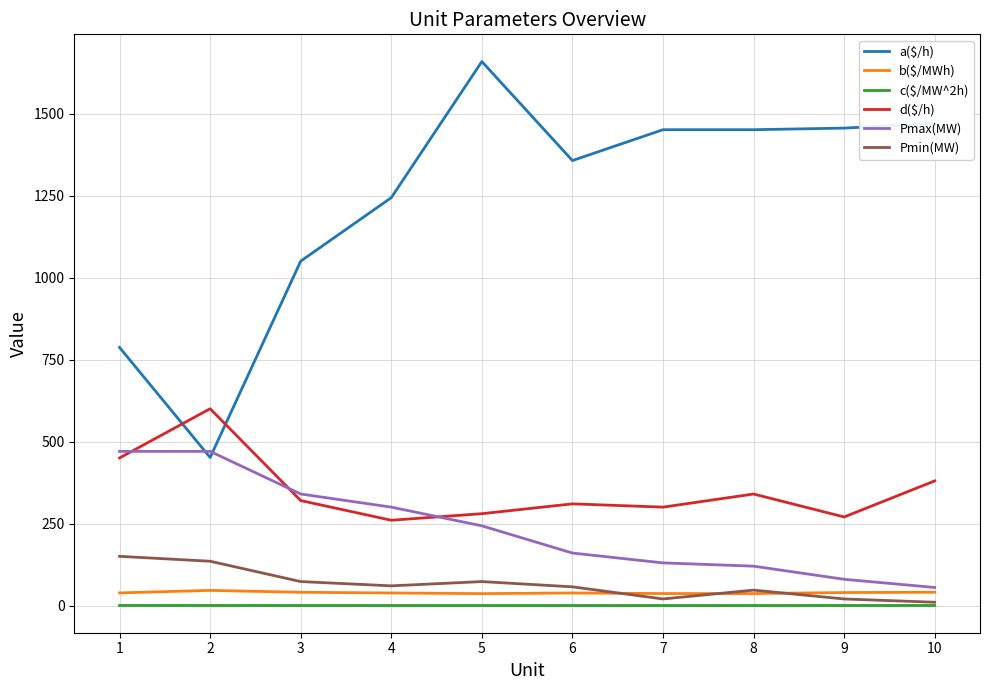

Between 1 and 7, which series saw the biggest shift?

a($/h)